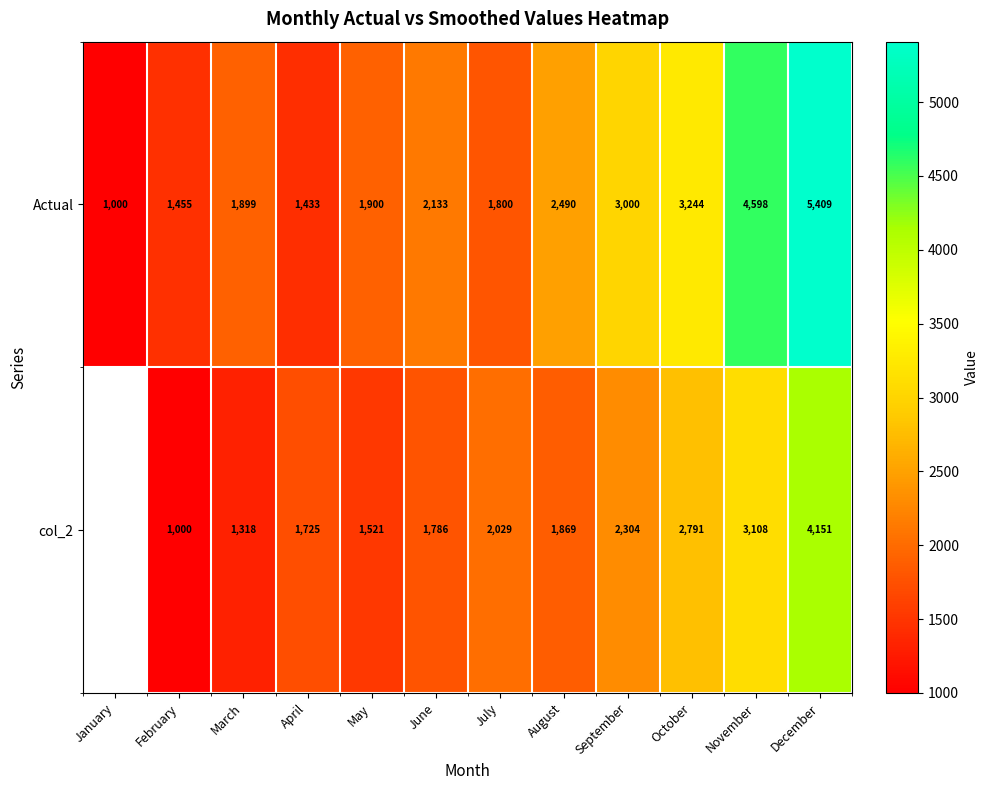

The Actual series shows 3000 at September. True or false?

True